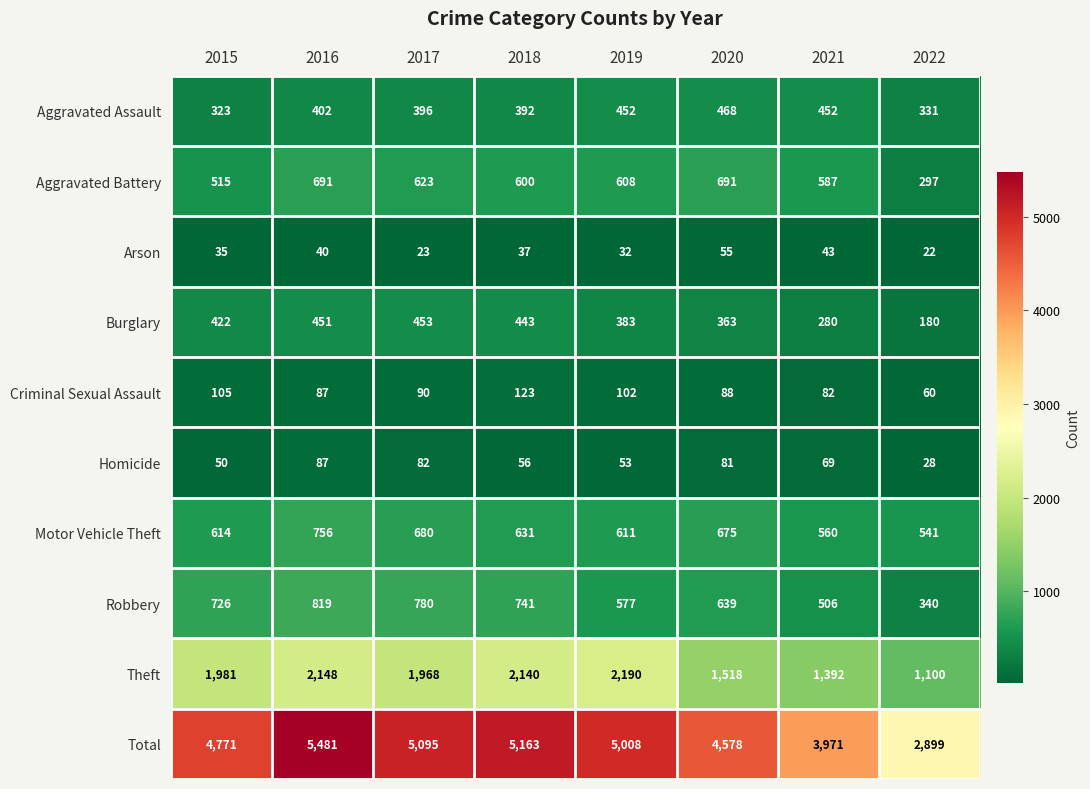

How many distinct data groups are displayed?

10